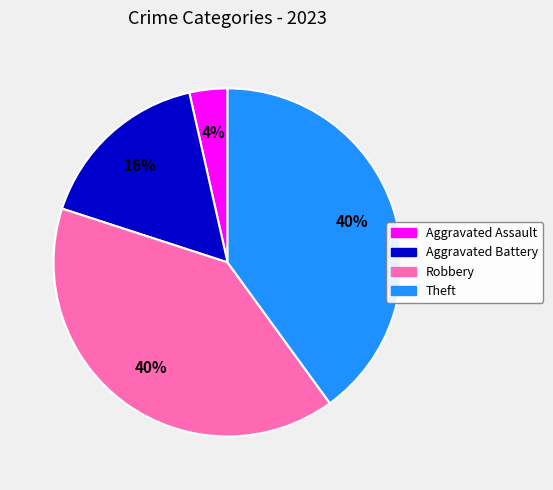

To the nearest percent, what portion does Robbery represent?

40%